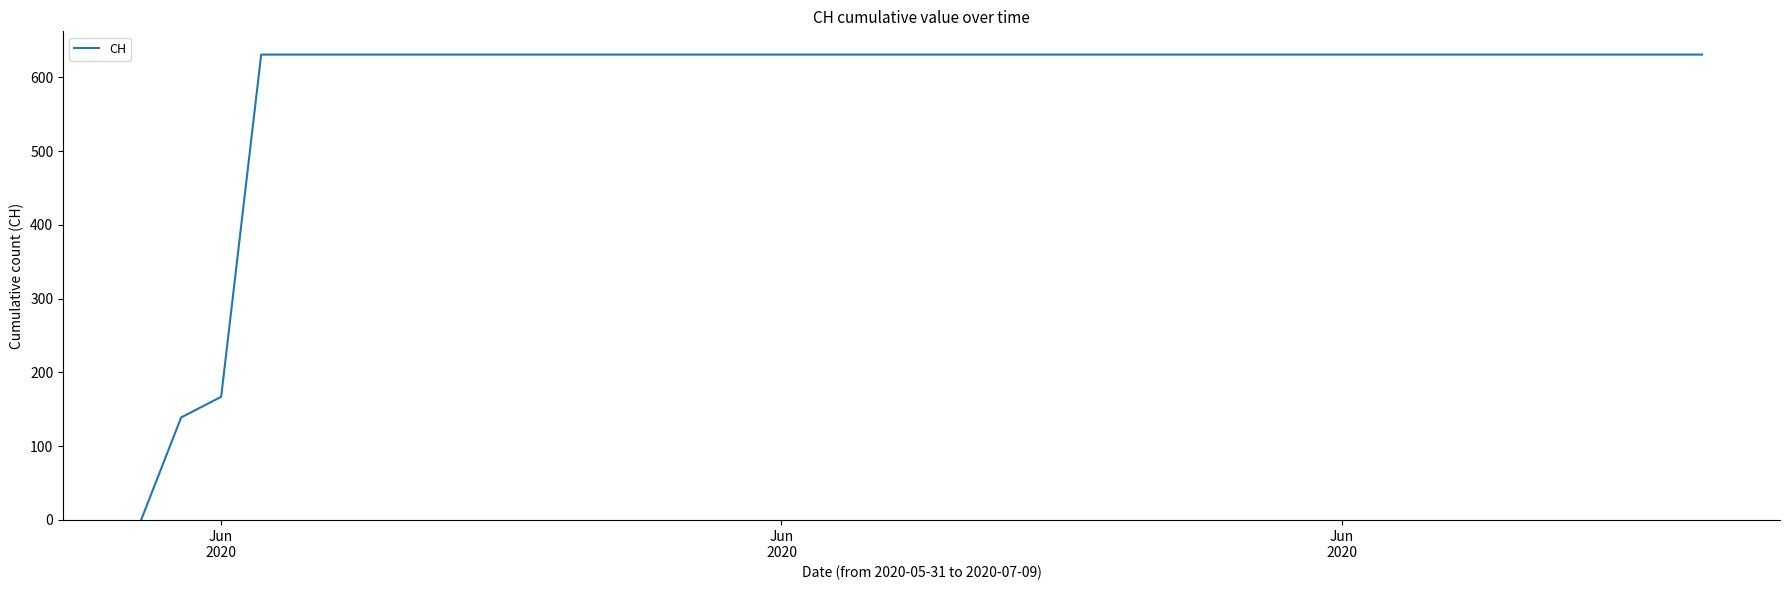

What is the greatest value displayed?

631